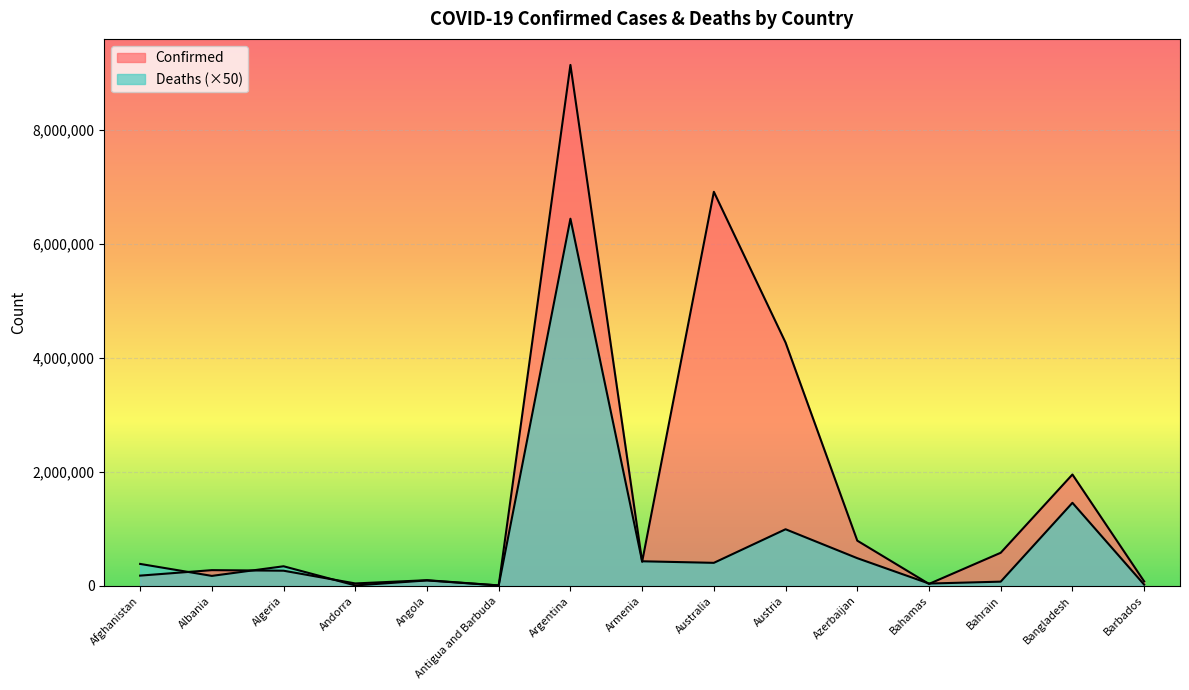

What is the label of the 5th point from the left?

Angola